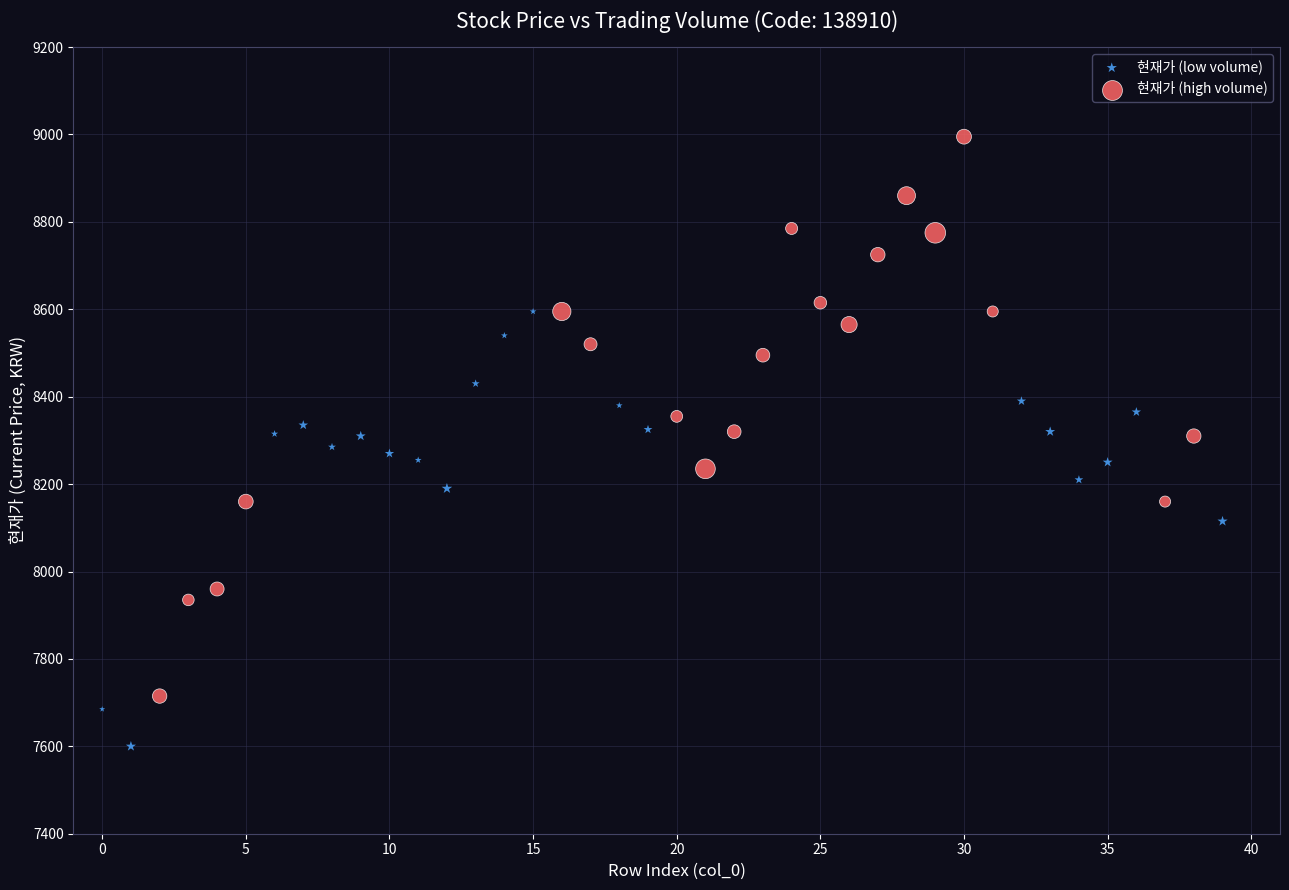

Which series reaches the maximum Y coordinate?

현재가 (high volume)